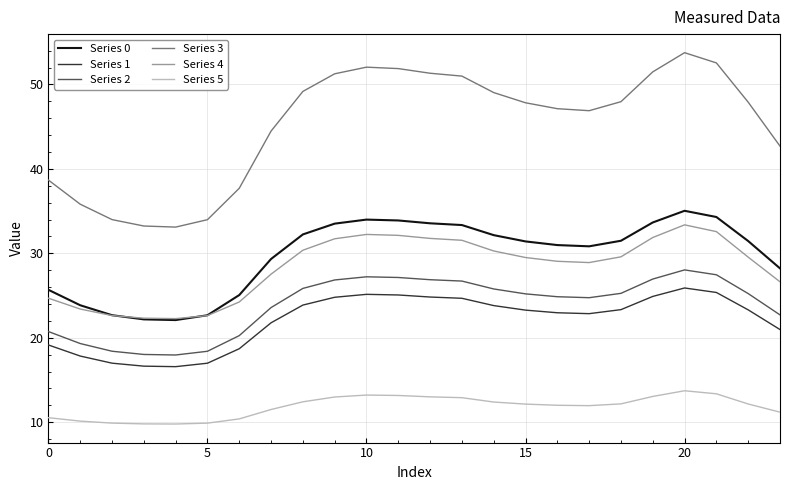

True or false: Series 2 and Series 5 intersect in this chart.

False